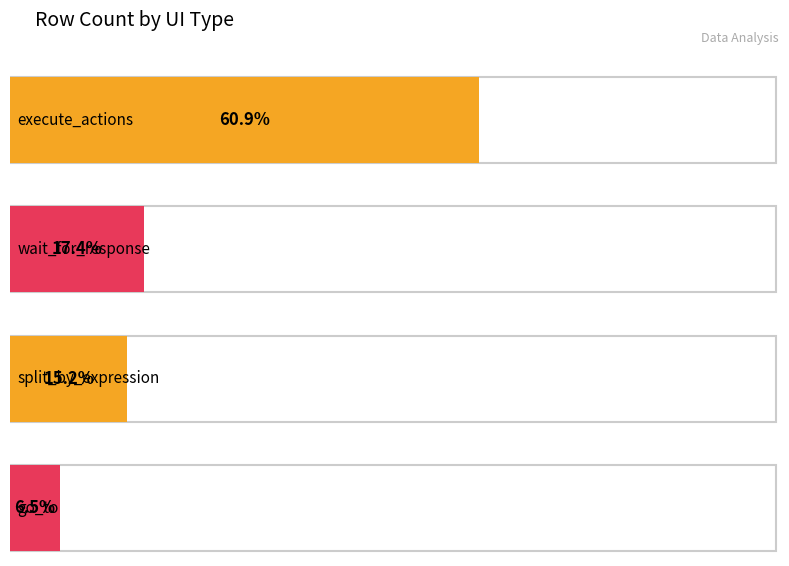

The chart shows a value of 12 at split_by_expression. True or false?

False